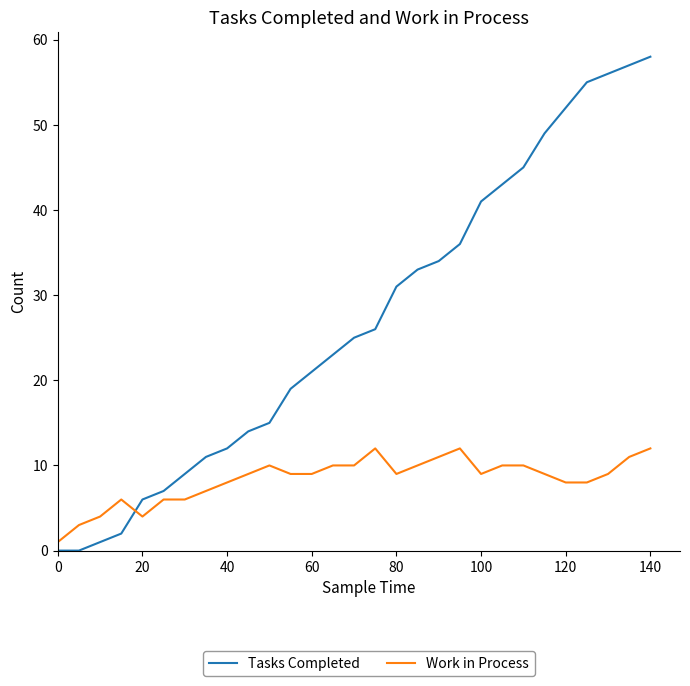

Which series has the widest spread of values?

Tasks Completed